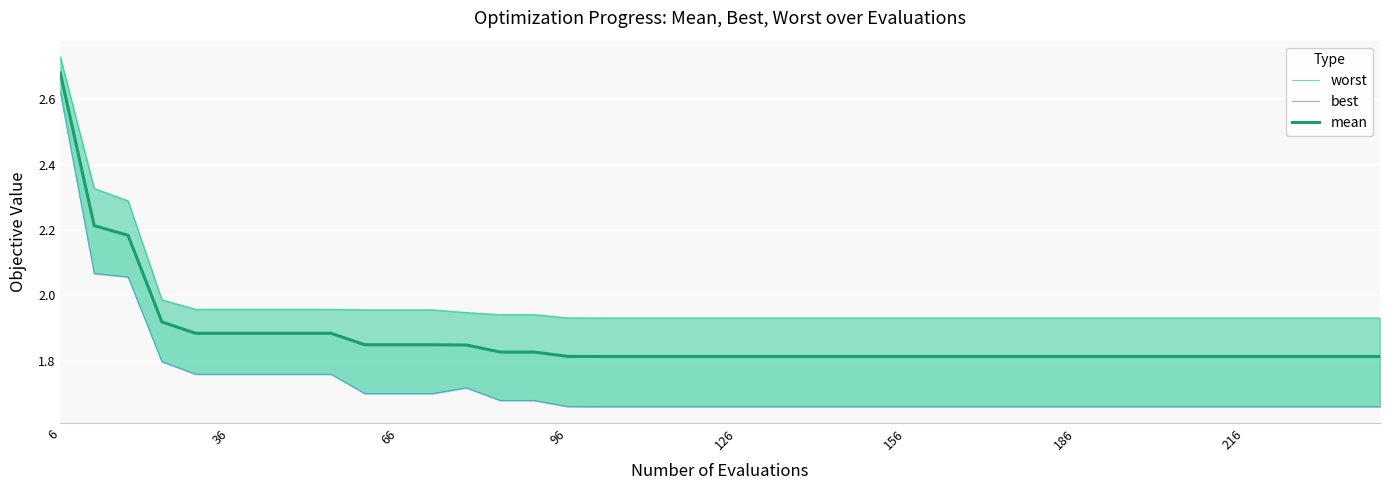

What is the sum of all worst values?

79.1